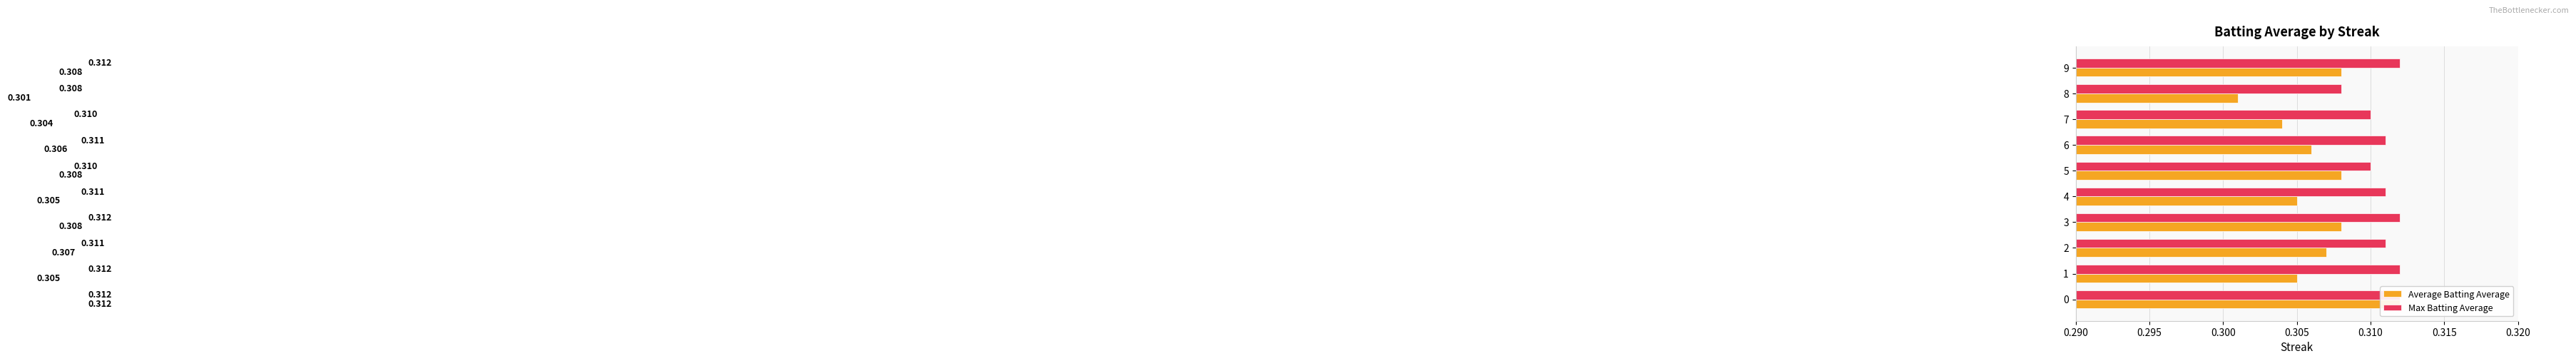

Reading left to right, list all the values displayed in this chart.

Average Batting Average: 0.3	0.3	0.3	0.3	0.3	0.3	0.3	0.3	0.3	0.3
Max Batting Average: 0.3	0.3	0.3	0.3	0.3	0.3	0.3	0.3	0.3	0.3